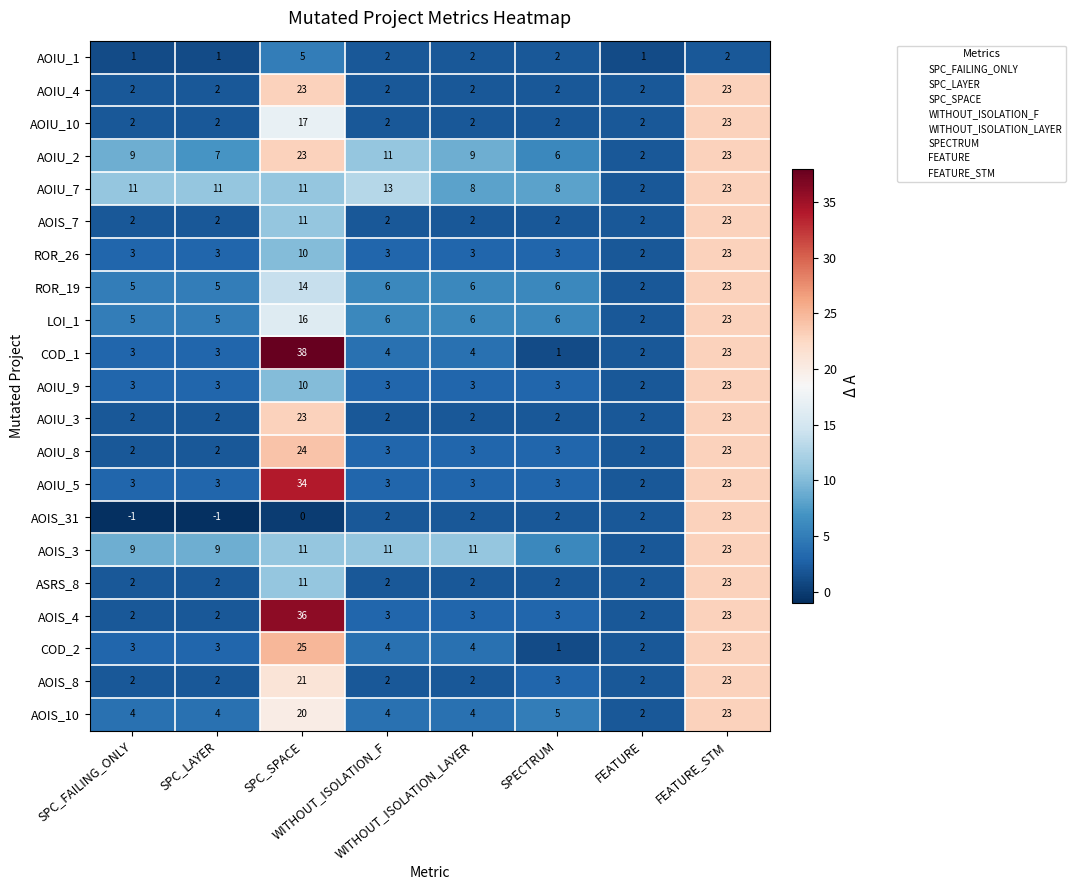

What is the maximum value shown in the chart?

38